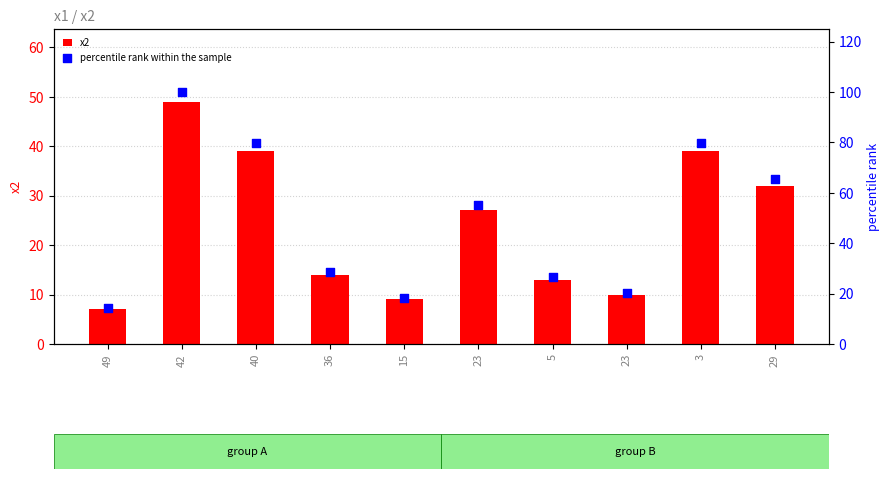

What are all the series names shown in the legend?

x2, percentile rank within the sample